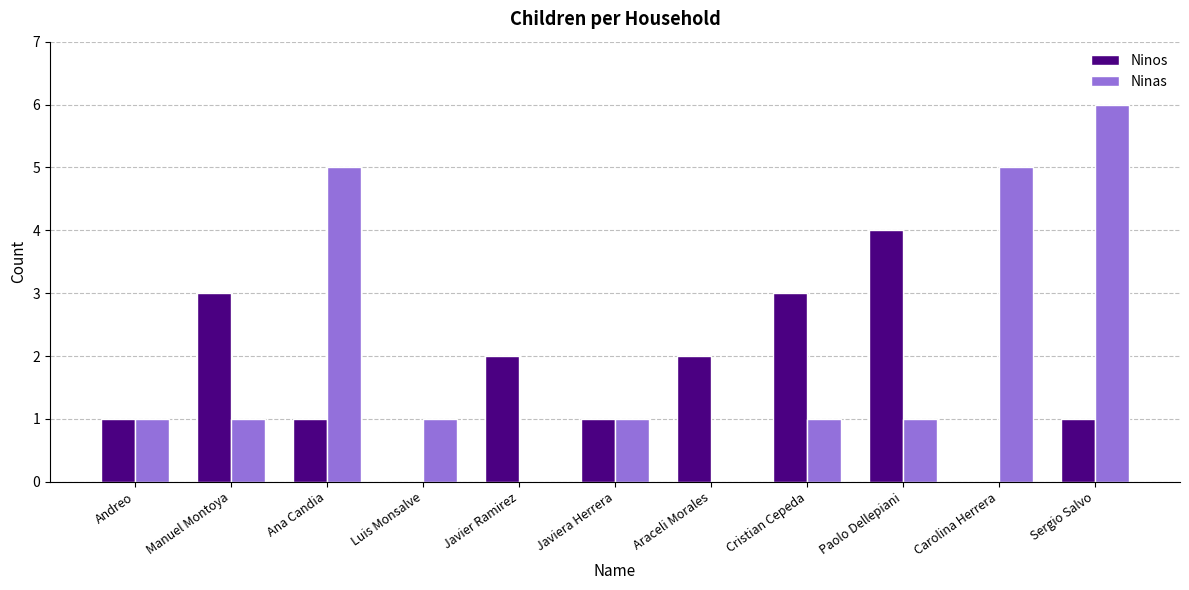

Count the number of data series in this chart.

2